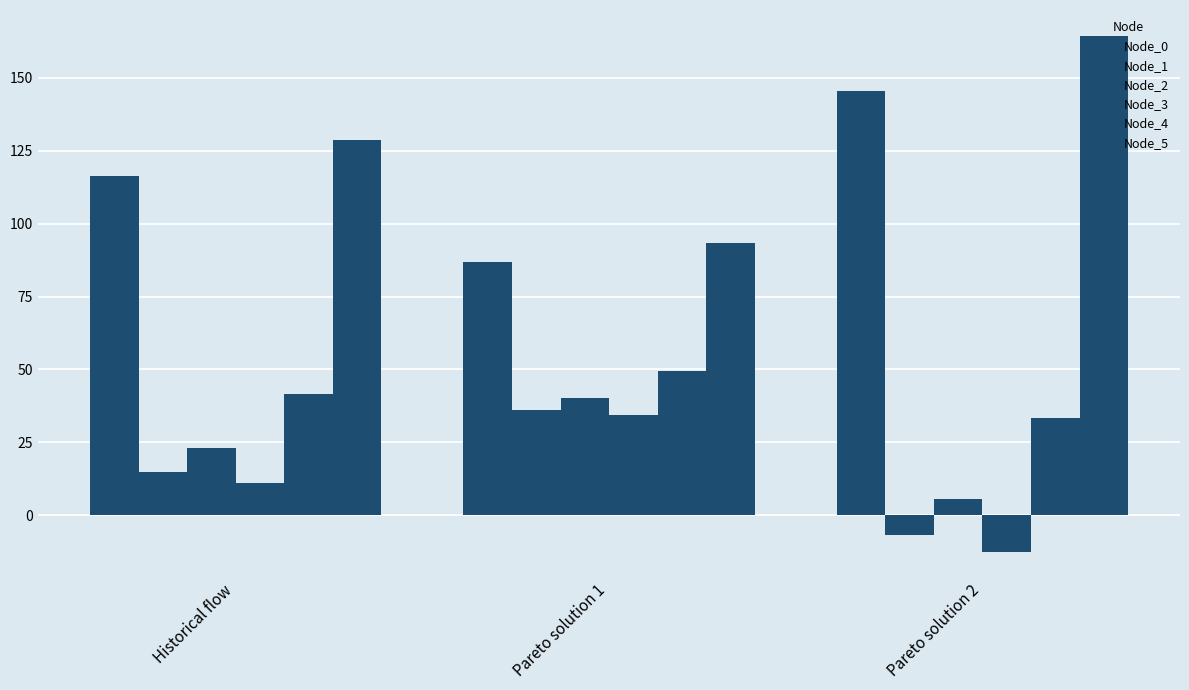

What is the spread (max minus min) of values at Pareto solution 1?

58.9